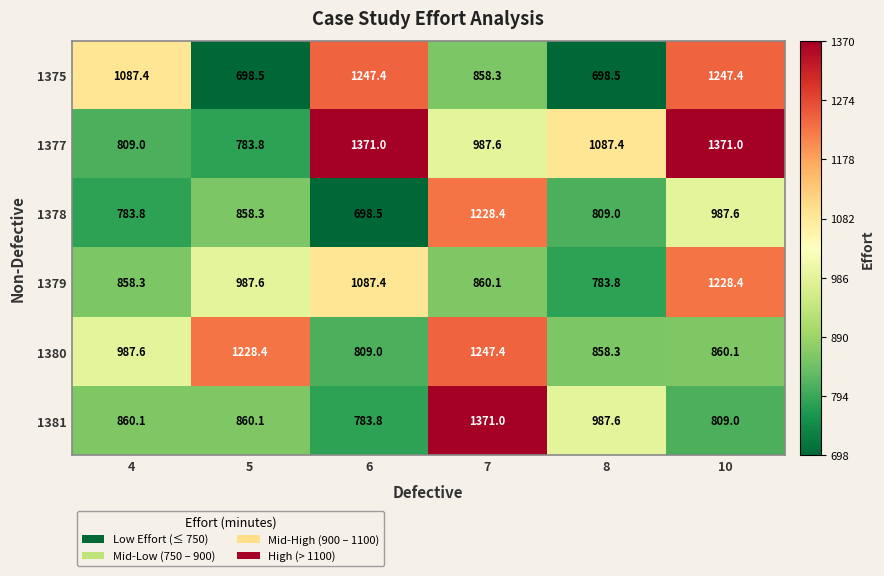

Rank the series at 6 from lowest to highest value.

1378, 1381, 1380, 1379, 1375, 1377